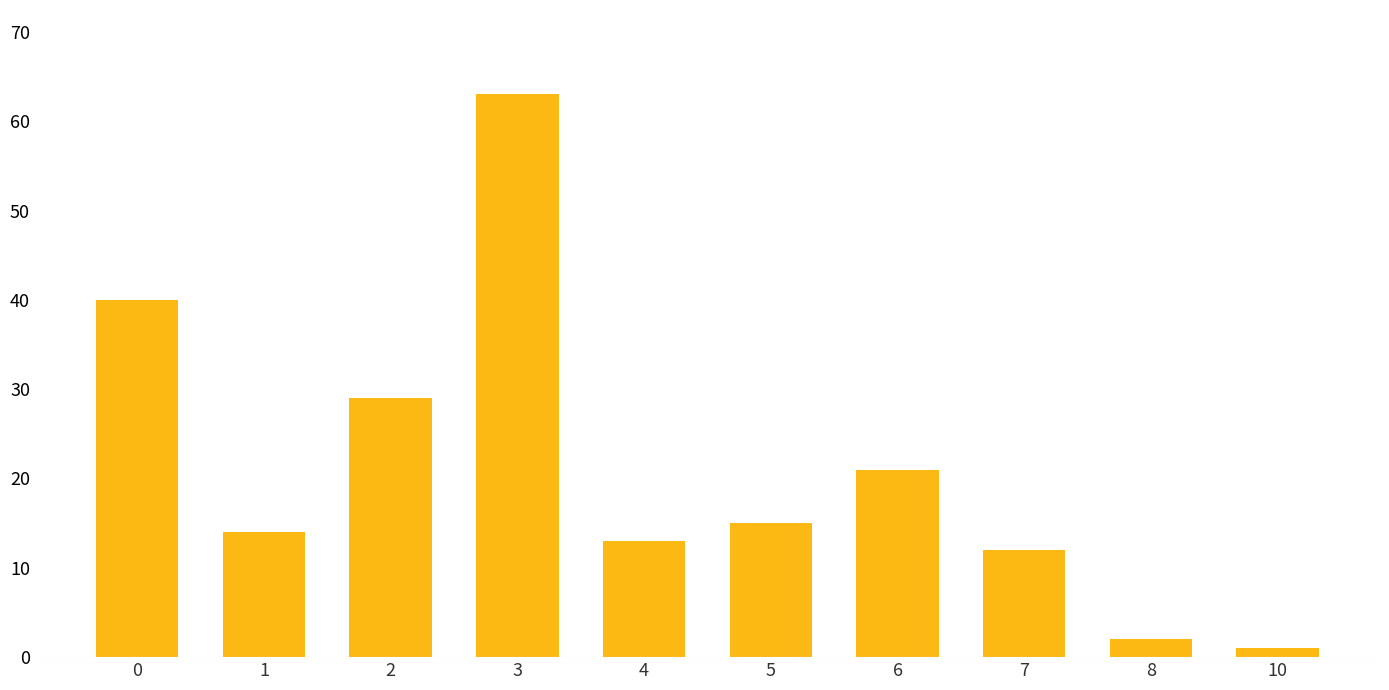

What value does the data have at 4, to the nearest 5?

15